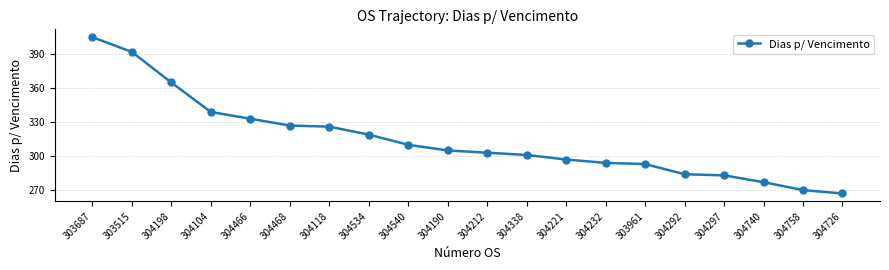

What is the approximate value at 304740, to the nearest 50?

300